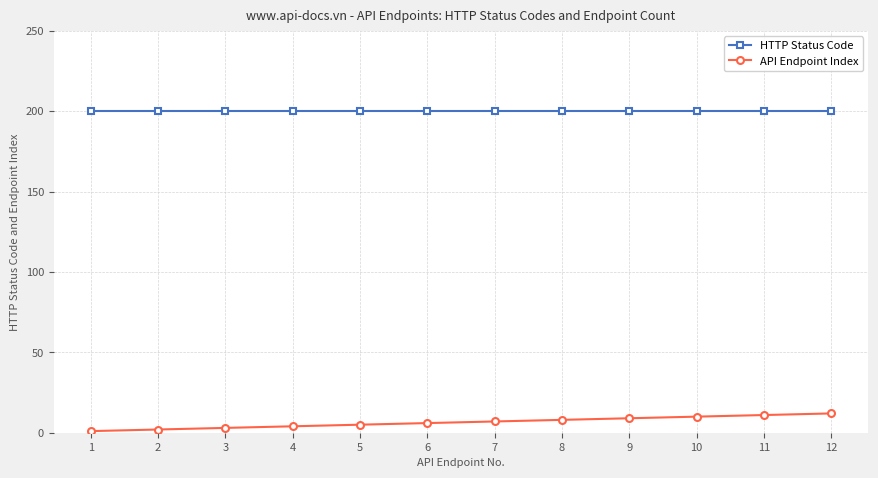

What is the greatest value displayed?

200